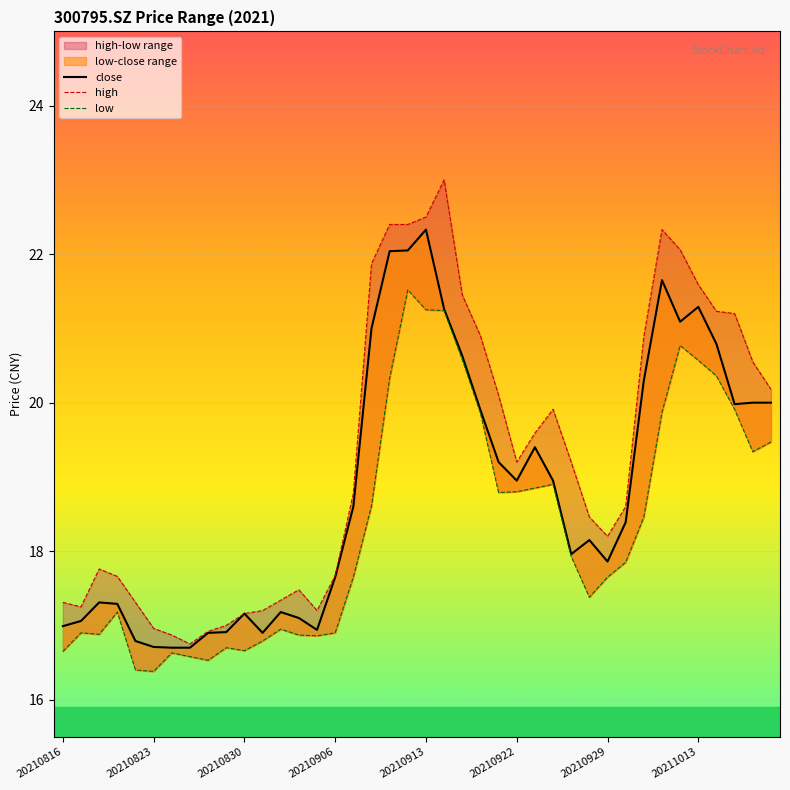

What is the spread (max minus min) of values at 8?

0.4